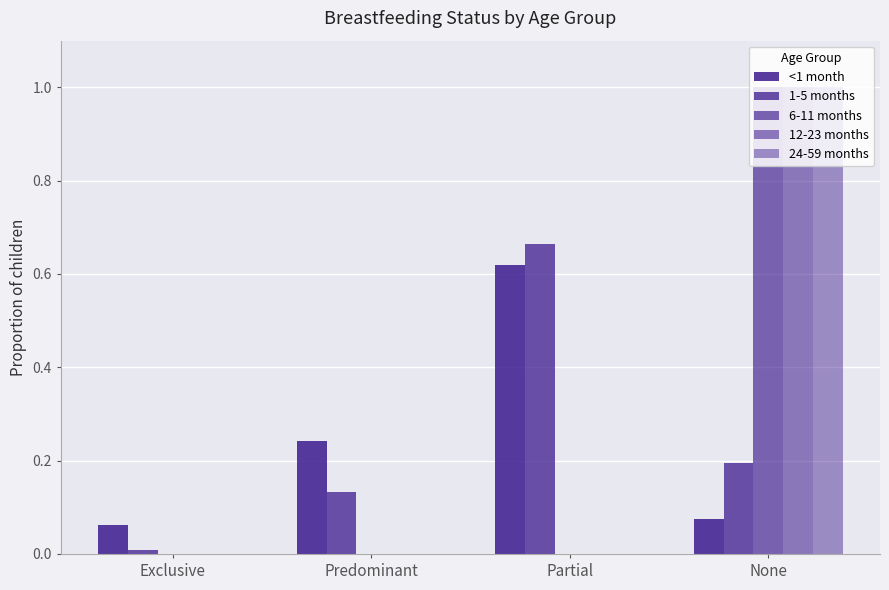

What is the label of the 1st bar from the left?

Exclusive